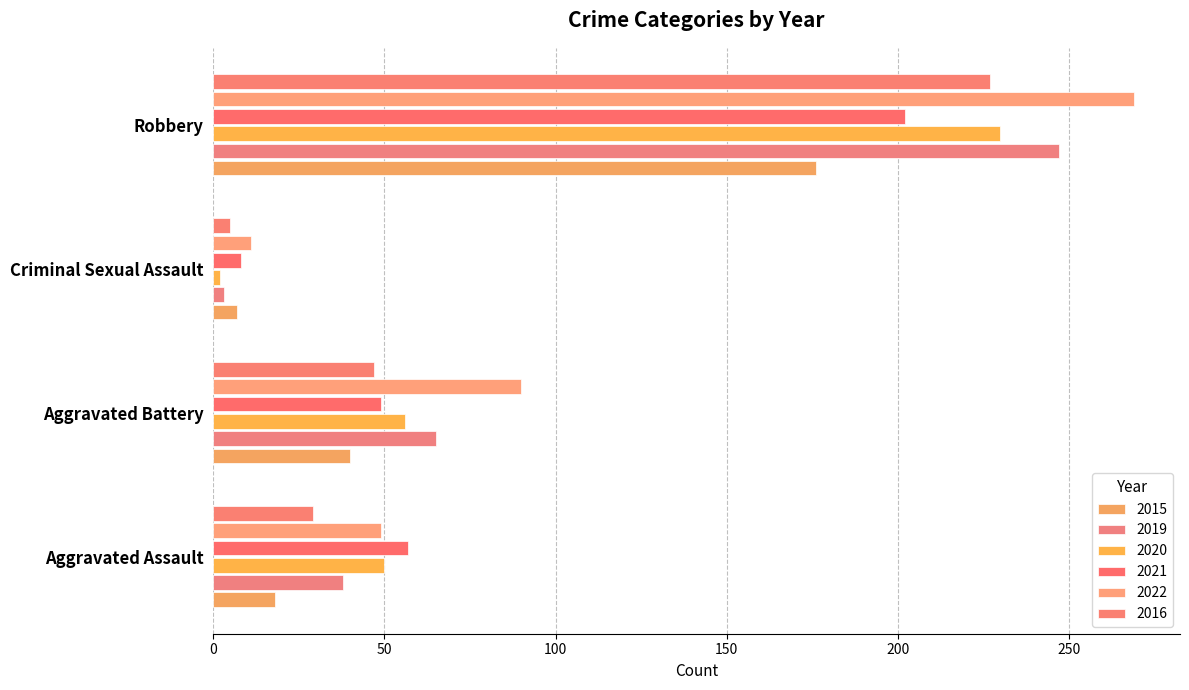

How many distinct data groups are displayed?

6